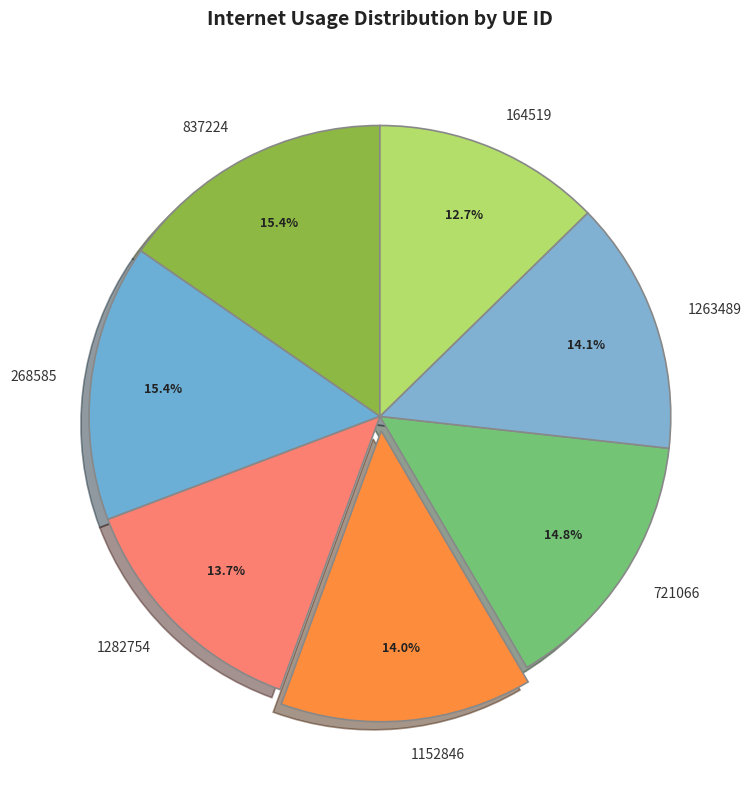

Is the sum of 721066 and 1282754 greater than half?

No